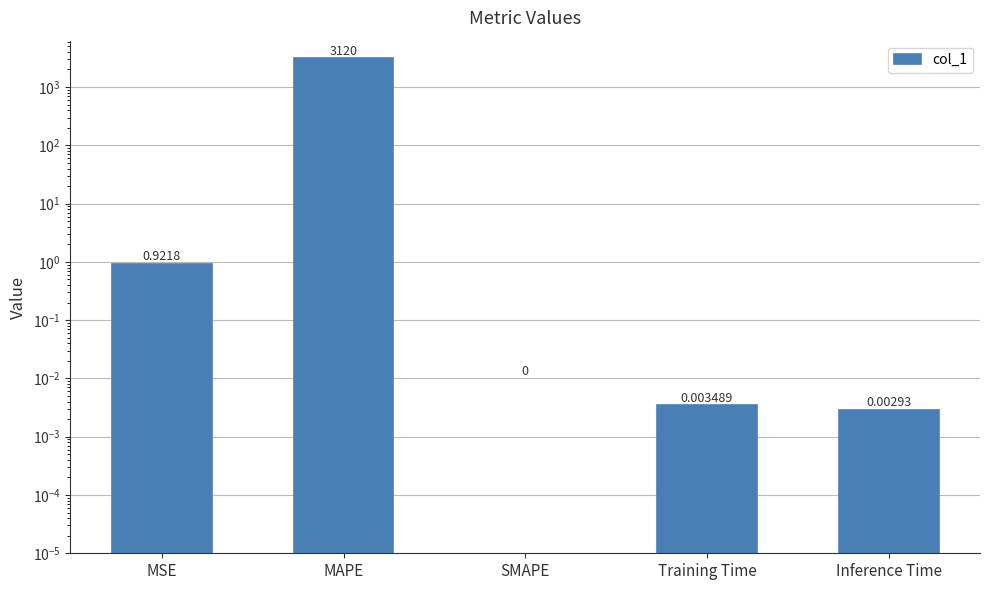

Rank the categories by value from highest to lowest.

MAPE, MSE, Training Time, Inference Time, SMAPE